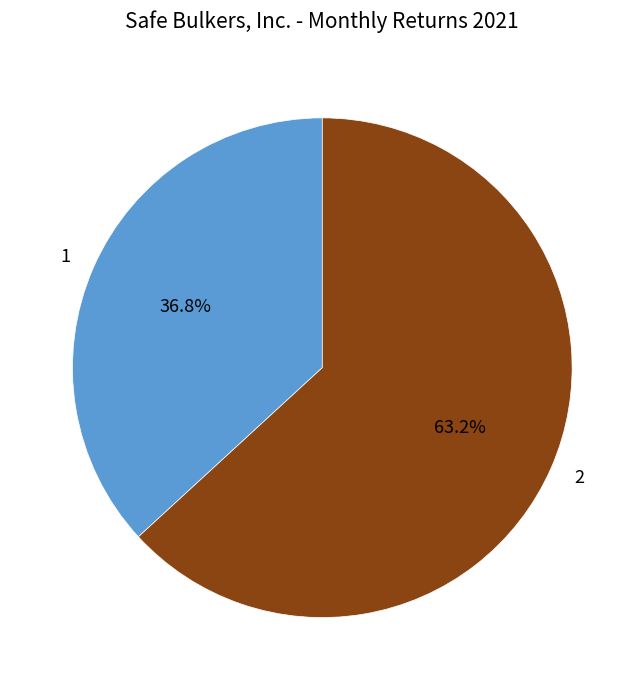

The 1 slice represents 29% of the pie. True or false?

False